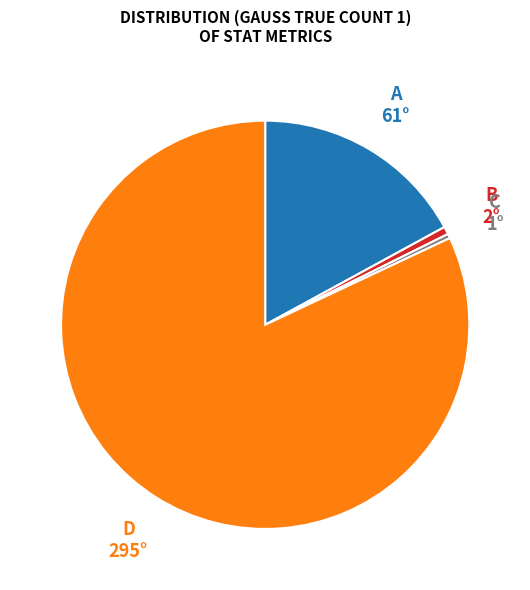

Is there any slice that represents more than half of the pie?

Yes